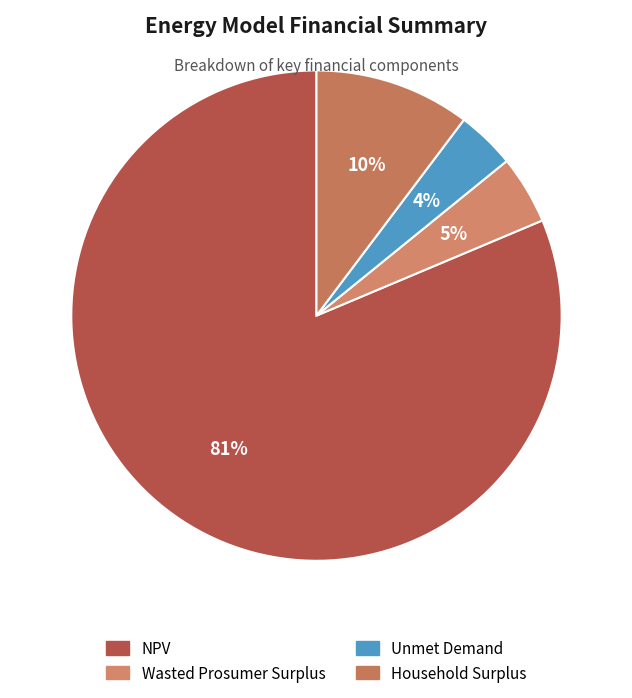

Which category has the smallest portion of the pie?

Unmet Demand